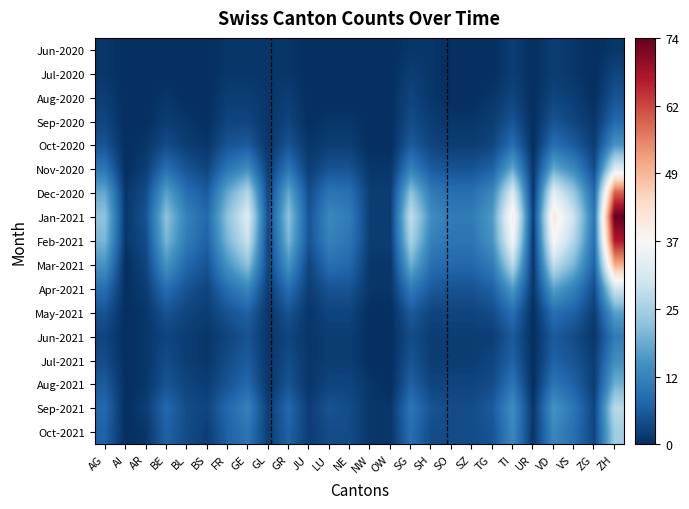

Reading right to left, extract all data points from this chart.

Jun-2020: ZH=1	ZG=0	VS=1	VD=2	UR=0	TI=2	TG=0	SZ=0	SO=0	SH=1	SG=1	OW=0	NW=0	NE=0	LU=0	JU=0	GR=1	GL=1	GE=1	FR=1	BS=0	BL=0	BE=0	AR=0	AI=0	AG=1
Jul-2020: ZH=3	ZG=0	VS=1	VD=2	UR=0	TI=2	TG=0	SZ=0	SO=0	SH=1	SG=2	OW=0	NW=0	NE=0	LU=0	JU=0	GR=1	GL=1	GE=1	FR=1	BS=0	BL=0	BE=0	AR=0	AI=0	AG=1
Aug-2020: ZH=5	ZG=0	VS=2	VD=3	UR=0	TI=3	TG=1	SZ=0	SO=0	SH=1	SG=3	OW=0	NW=0	NE=0	LU=0	JU=0	GR=2	GL=1	GE=2	FR=2	BS=0	BL=0	BE=1	AR=0	AI=0	AG=2
Sep-2020: ZH=8	ZG=1	VS=3	VD=5	UR=0	TI=5	TG=2	SZ=1	SO=1	SH=2	SG=4	OW=0	NW=0	NE=1	LU=1	JU=0	GR=3	GL=1	GE=3	FR=3	BS=0	BL=1	BE=2	AR=0	AI=0	AG=3
Oct-2020: ZH=15	ZG=2	VS=6	VD=9	UR=0	TI=9	TG=3	SZ=2	SO=2	SH=3	SG=6	OW=0	NW=0	NE=2	LU=2	JU=1	GR=5	GL=1	GE=6	FR=5	BS=1	BL=2	BE=4	AR=1	AI=0	AG=5
Nov-2020: ZH=32	ZG=4	VS=13	VD=18	UR=1	TI=18	TG=7	SZ=5	SO=5	SH=6	SG=12	OW=1	NW=1	NE=5	LU=5	JU=2	GR=10	GL=2	GE=14	FR=10	BS=3	BL=5	BE=9	AR=2	AI=0	AG=10
Dec-2020: ZH=59	ZG=8	VS=23	VD=33	UR=1	TI=32	TG=13	SZ=9	SO=9	SH=11	SG=22	OW=2	NW=2	NE=9	LU=10	JU=4	GR=18	GL=3	GE=26	FR=18	BS=6	BL=9	BE=17	AR=4	AI=1	AG=18
Jan-2021: ZH=74	ZG=10	VS=29	VD=41	UR=2	TI=40	TG=16	SZ=11	SO=11	SH=14	SG=28	OW=2	NW=2	NE=11	LU=13	JU=5	GR=22	GL=4	GE=32	FR=22	BS=8	BL=12	BE=22	AR=5	AI=1	AG=22
Feb-2021: ZH=67	ZG=9	VS=26	VD=37	UR=1	TI=36	TG=15	SZ=10	SO=10	SH=12	SG=25	OW=2	NW=2	NE=10	LU=12	JU=5	GR=20	GL=3	GE=29	FR=20	BS=7	BL=11	BE=20	AR=4	AI=1	AG=20
Mar-2021: ZH=51	ZG=7	VS=20	VD=28	UR=1	TI=27	TG=11	SZ=8	SO=8	SH=9	SG=19	OW=1	NW=1	NE=8	LU=9	JU=3	GR=15	GL=3	GE=22	FR=15	BS=5	BL=8	BE=15	AR=3	AI=0	AG=15
Apr-2021: ZH=30	ZG=4	VS=12	VD=17	UR=1	TI=16	TG=7	SZ=5	SO=5	SH=6	SG=11	OW=1	NW=1	NE=5	LU=5	JU=2	GR=9	GL=2	GE=13	FR=9	BS=3	BL=5	BE=9	AR=2	AI=0	AG=9
May-2021: ZH=17	ZG=2	VS=7	VD=9	UR=0	TI=9	TG=4	SZ=3	SO=3	SH=3	SG=6	OW=0	NW=0	NE=3	LU=3	JU=1	GR=5	GL=1	GE=7	FR=5	BS=2	BL=3	BE=5	AR=1	AI=0	AG=5
Jun-2021: ZH=11	ZG=1	VS=4	VD=6	UR=0	TI=6	TG=2	SZ=2	SO=2	SH=2	SG=4	OW=0	NW=0	NE=2	LU=2	JU=1	GR=3	GL=1	GE=5	FR=3	BS=1	BL=2	BE=3	AR=1	AI=0	AG=3
Jul-2021: ZH=14	ZG=2	VS=5	VD=7	UR=0	TI=7	TG=3	SZ=2	SO=2	SH=2	SG=5	OW=0	NW=0	NE=2	LU=2	JU=1	GR=4	GL=1	GE=6	FR=4	BS=1	BL=2	BE=4	AR=1	AI=0	AG=4
Aug-2021: ZH=19	ZG=2	VS=7	VD=10	UR=0	TI=10	TG=4	SZ=3	SO=3	SH=3	SG=7	OW=0	NW=1	NE=3	LU=3	JU=1	GR=5	GL=1	GE=8	FR=5	BS=2	BL=3	BE=5	AR=1	AI=0	AG=6
Sep-2021: ZH=27	ZG=3	VS=10	VD=15	UR=1	TI=14	TG=6	SZ=4	SO=4	SH=5	SG=10	OW=1	NW=1	NE=4	LU=5	JU=2	GR=8	GL=2	GE=12	FR=8	BS=3	BL=4	BE=8	AR=2	AI=0	AG=8
Oct-2021: ZH=24	ZG=3	VS=9	VD=13	UR=1	TI=13	TG=5	SZ=4	SO=4	SH=4	SG=9	OW=1	NW=1	NE=4	LU=4	JU=2	GR=7	GL=2	GE=10	FR=7	BS=2	BL=4	BE=7	AR=1	AI=0	AG=7